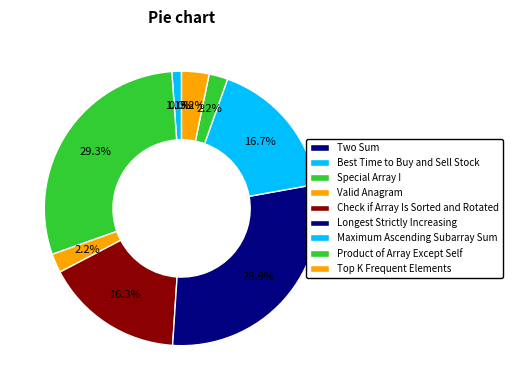

To the nearest percent, what is the difference between the Two Sum and Longest Strictly Increasing slice percentages?

29%